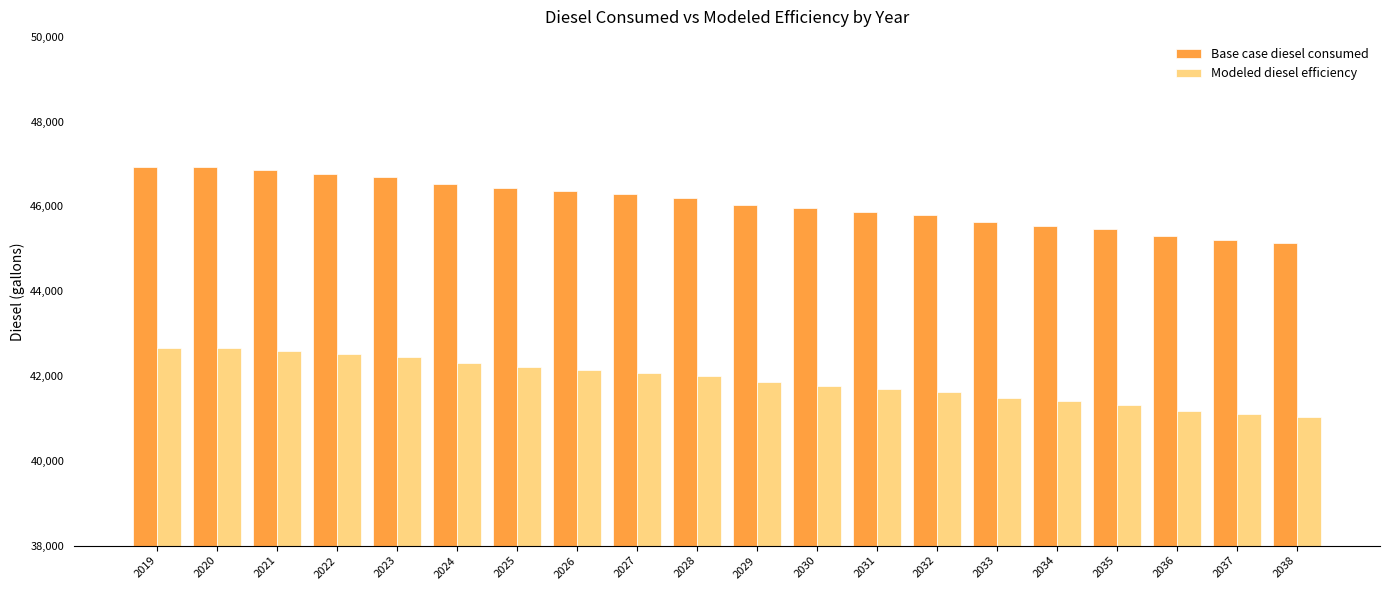

What is the difference between the highest and lowest values at 2027?

4207.5